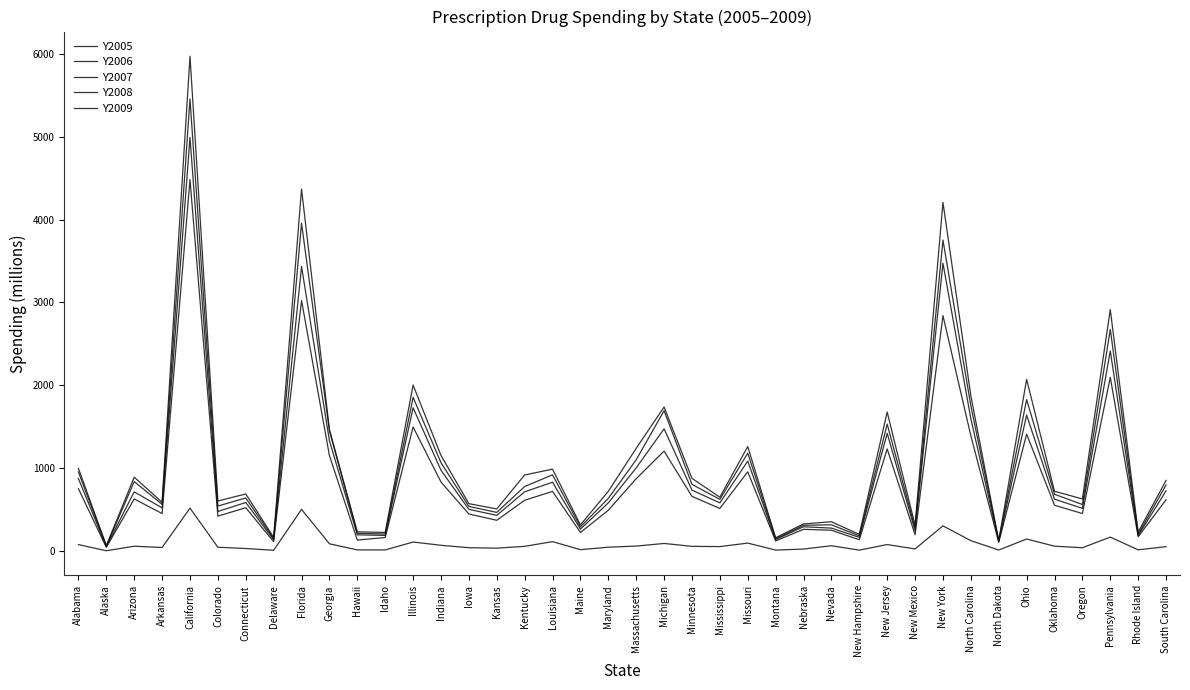

True or false: Y2005 has a value of 77.2 at New Jersey.

True